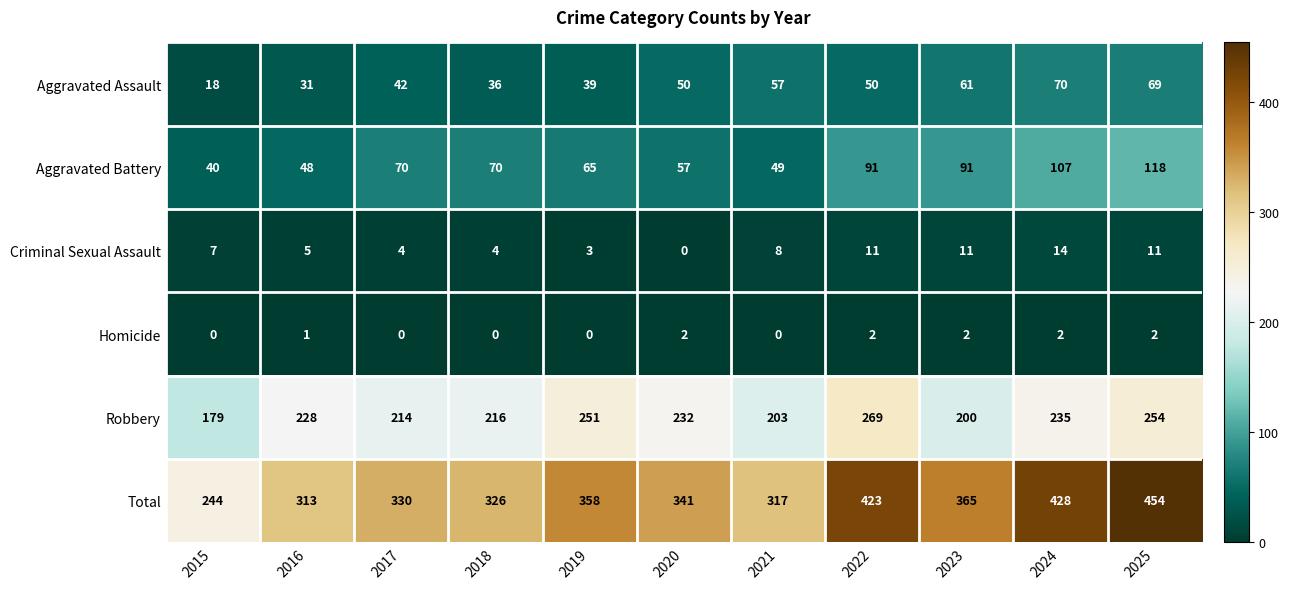

True or false: Homicide has a value of 0 at 2021.

True